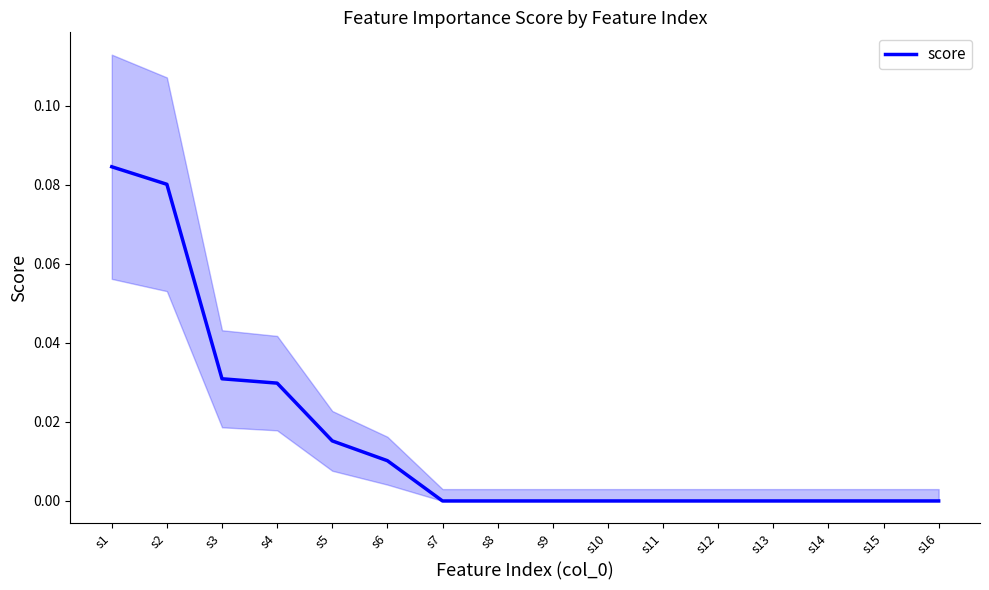

Rank the categories by value from lowest to highest.

s7, s8, s9, s10, s11, s12, s13, s14, s15, s16, s6, s5, s4, s3, s2, s1